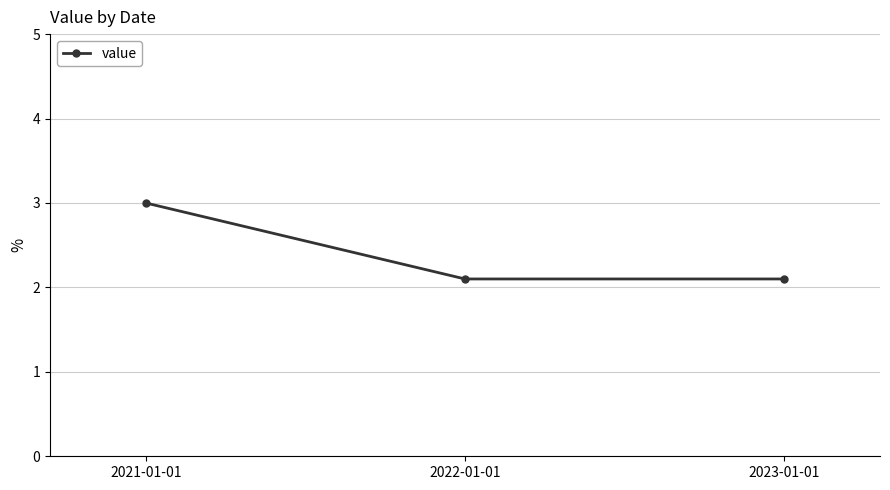

Reading left to right, transcribe all the data shown in this chart.

2021-01-01=3.0	2022-01-01=2.1	2023-01-01=2.1